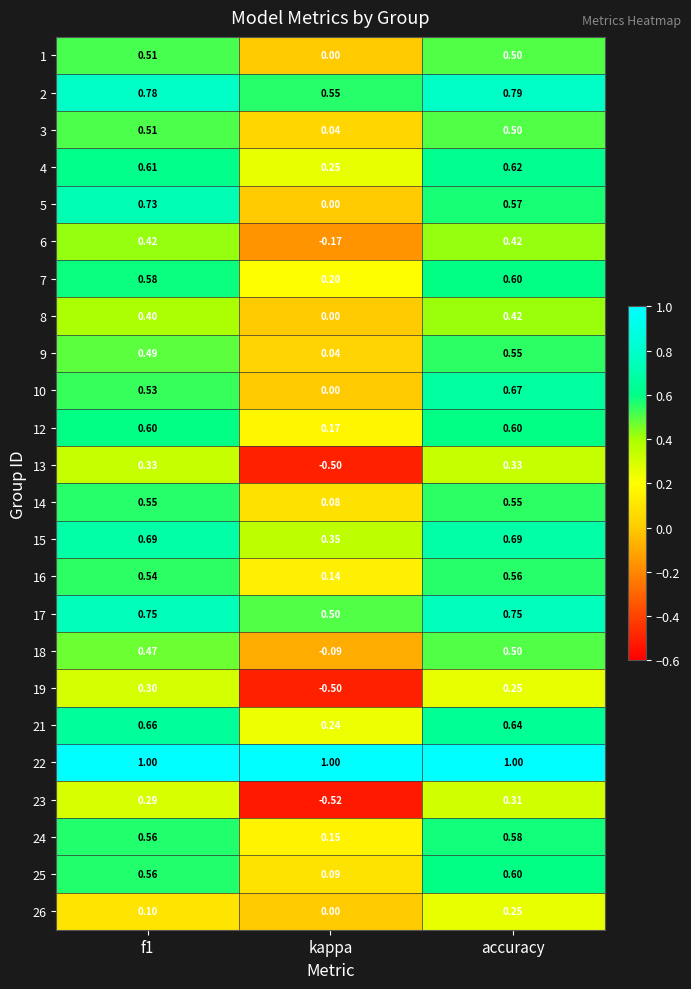

Where is 21 nearest to the value 0?

kappa